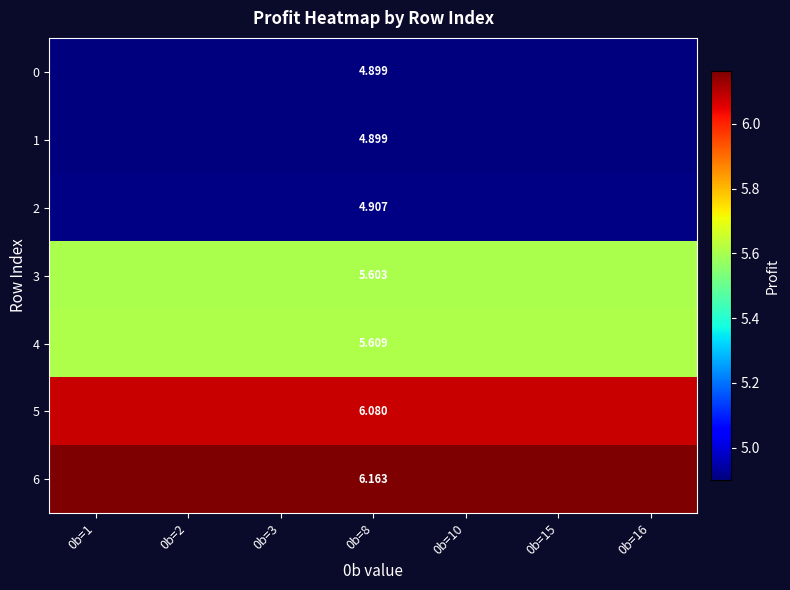

Which category has the lowest value across all series?

0b=1